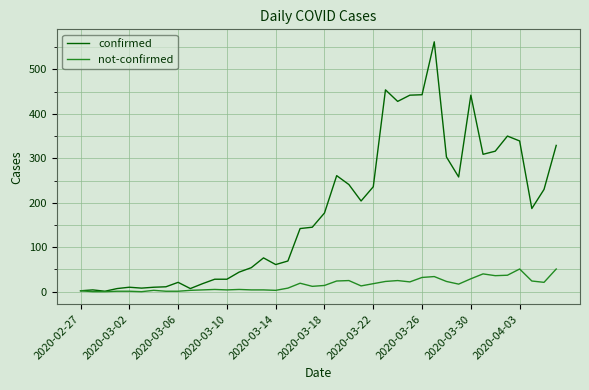

Which series has the largest total across all categories?

confirmed